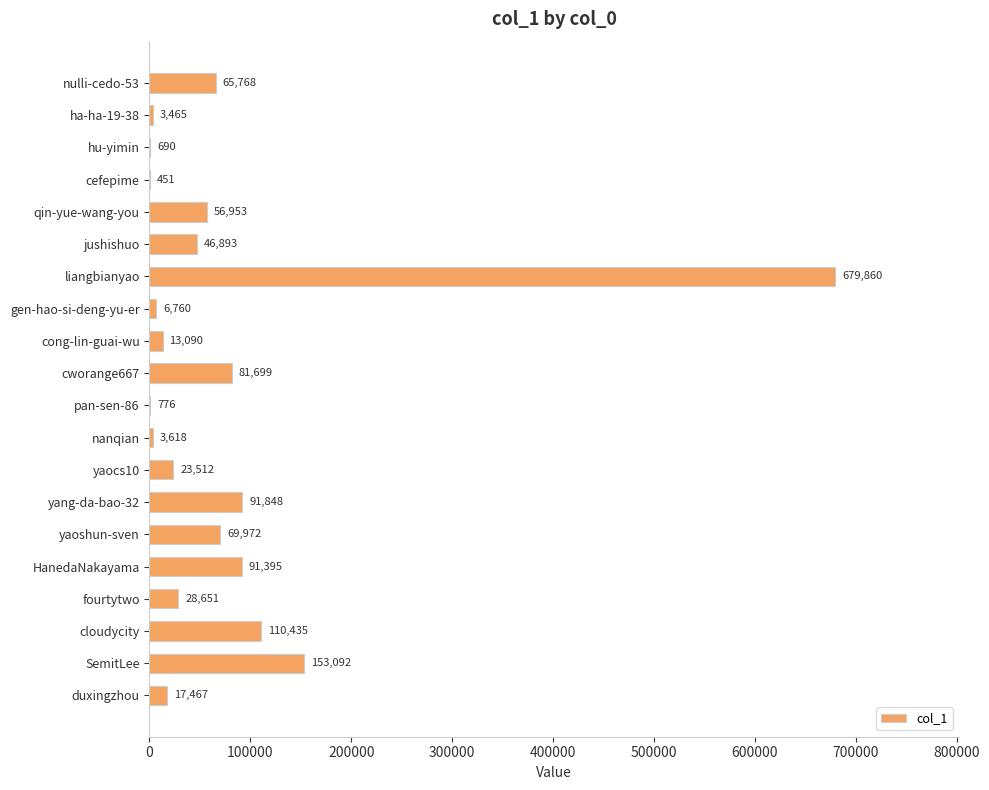

What is the sum of the values at SemitLee and cefepime?

153543